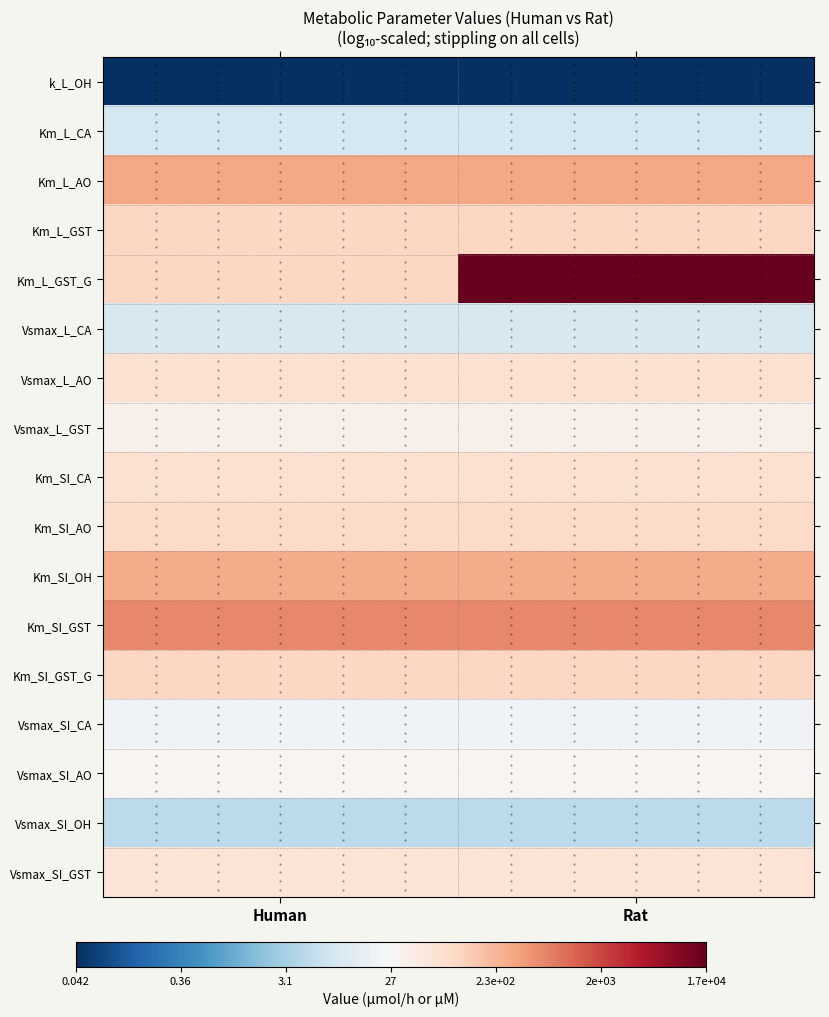

Count the number of categories in the chart.

2